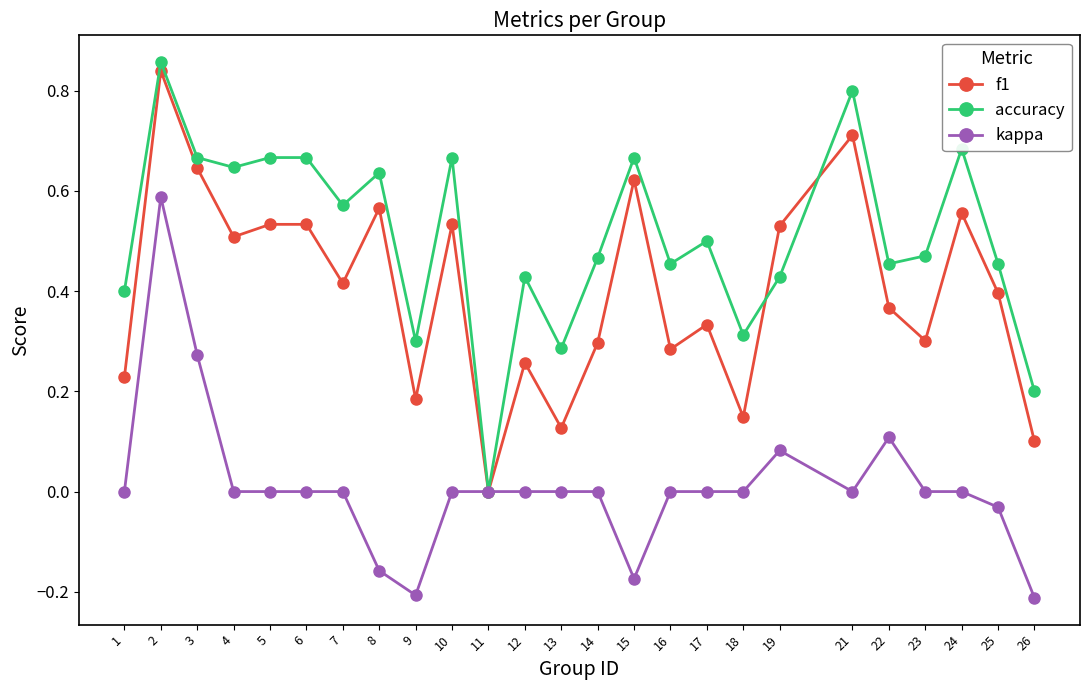

At which label does f1 reach its peak?

2